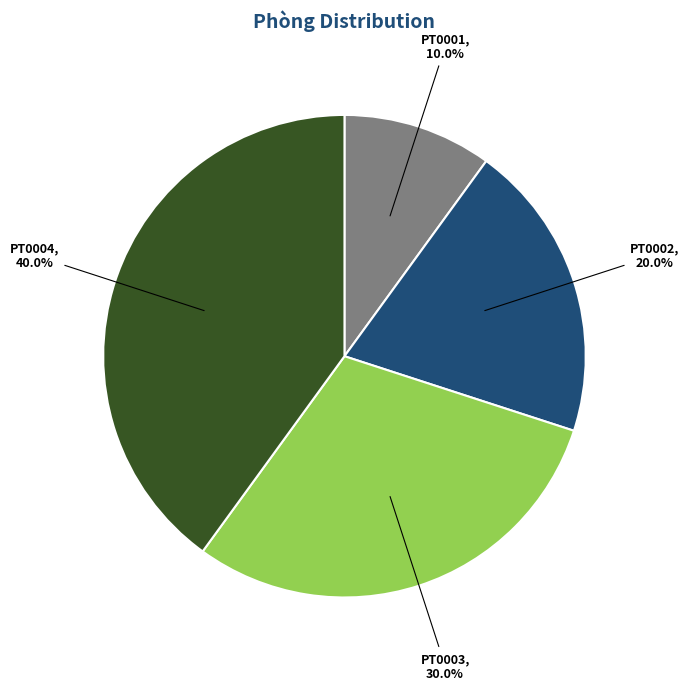

What is the largest slice in the pie chart?

PT0004